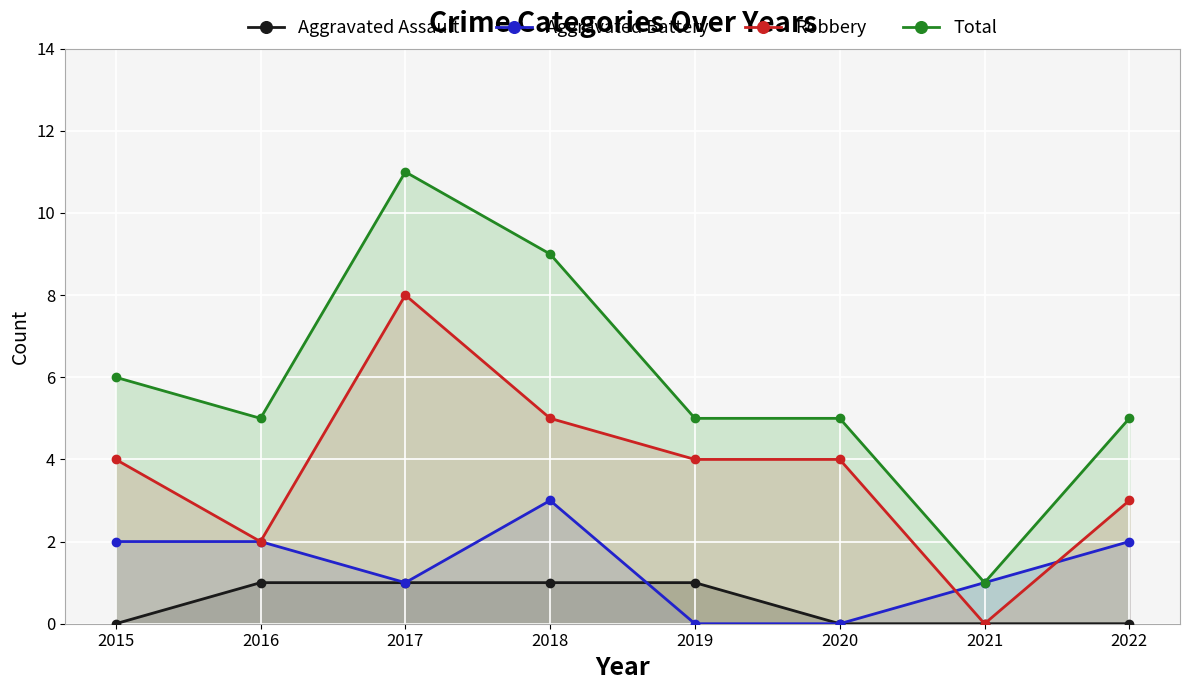

Which category has the lowest value in the Total series?

2021